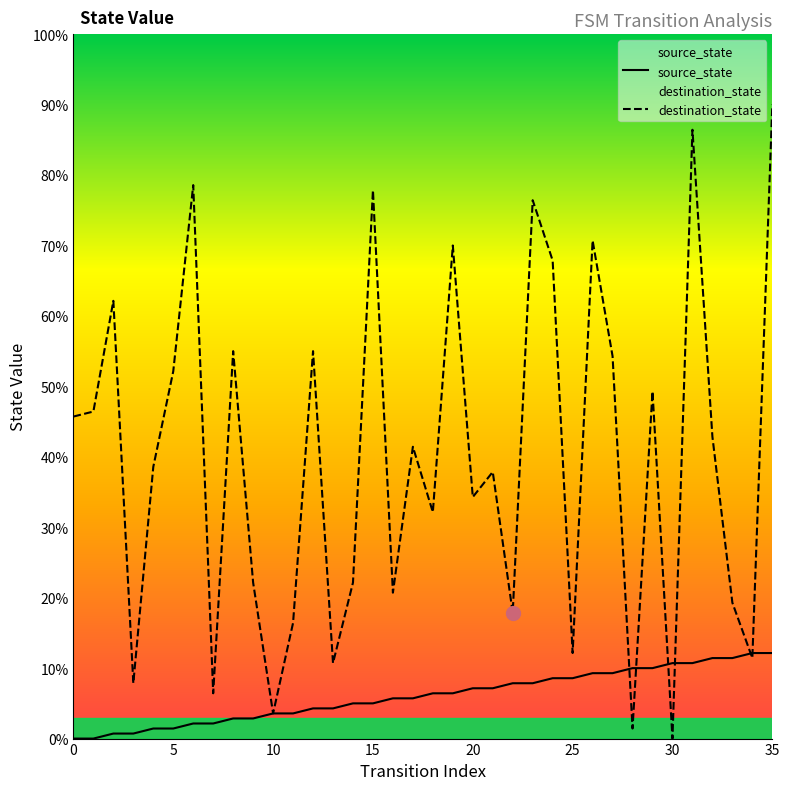

What are all the series names shown in the legend?

source_state, destination_state